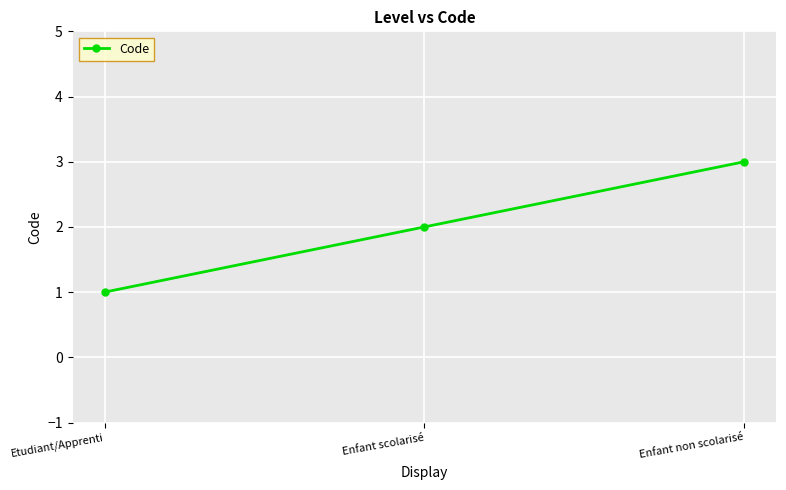

Reading left to right, list all the values displayed in this chart.

Etudiant/Apprenti=1	Enfant scolarisé=2	Enfant non scolarisé=3